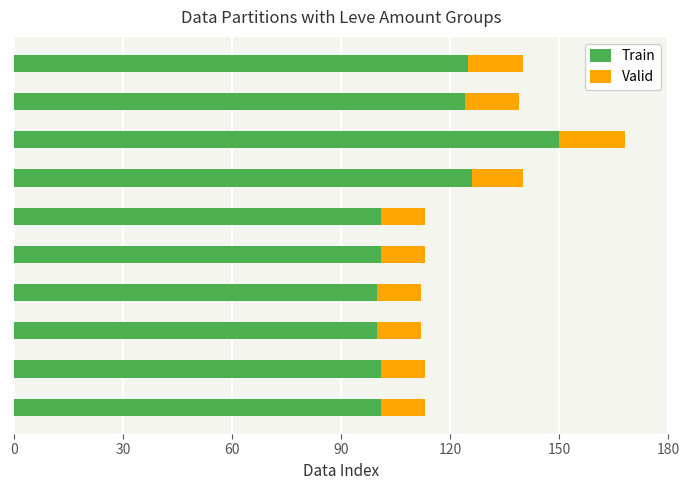

What is the minimum value for Train?

100